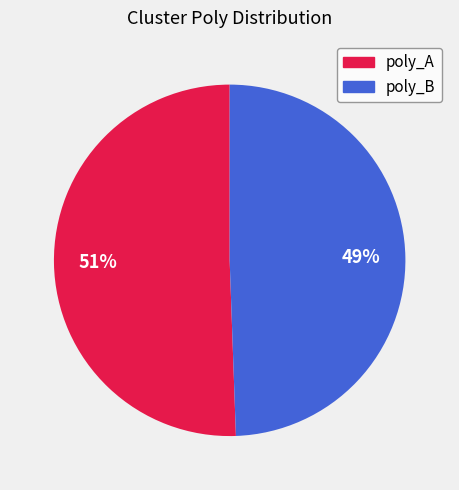

To the nearest percent, what is the average slice percentage?

50%